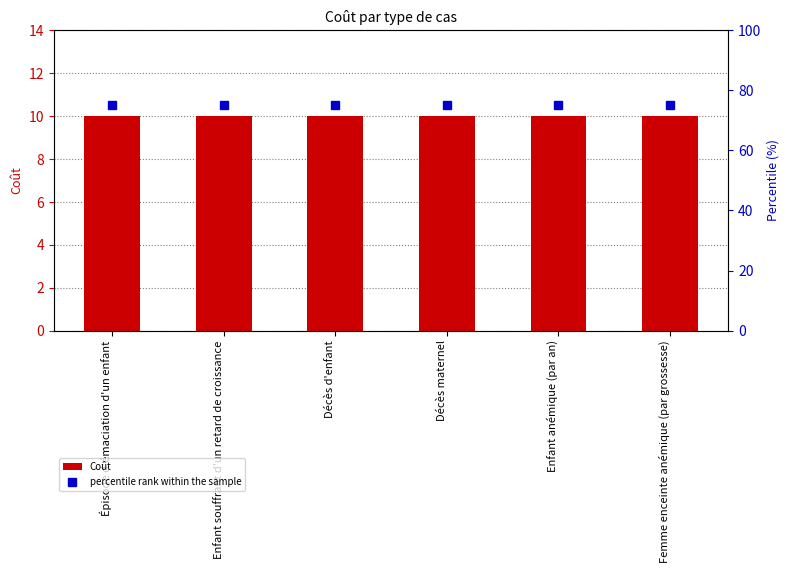

Reading left to right, list all the values displayed in this chart.

Coût: 10	10	10	10	10	10
percentile rank within the sample: 75	75	75	75	75	75